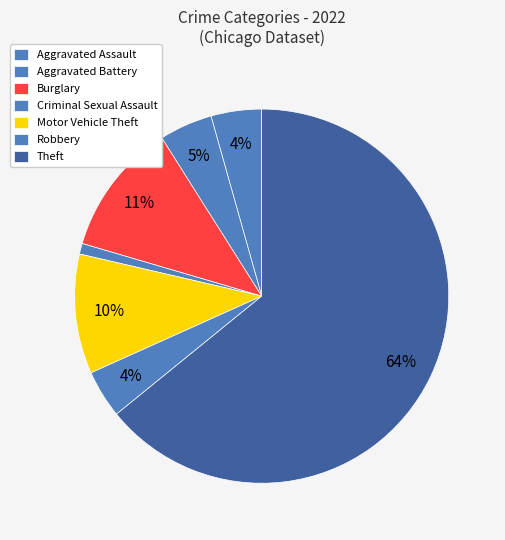

Is it true that Motor Vehicle Theft is 5% of the pie?

False